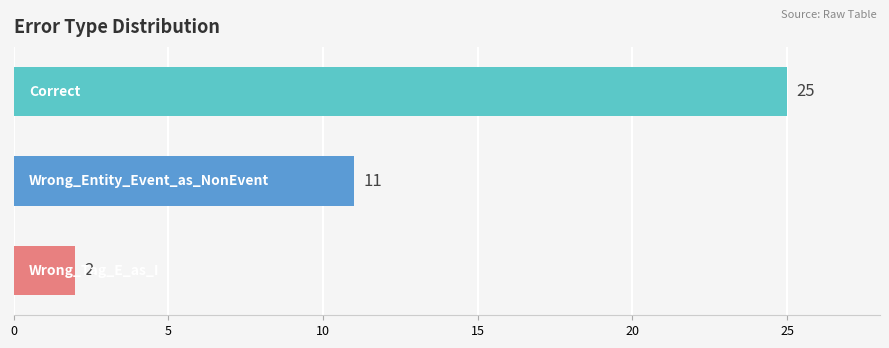

How many bars are there in total?

3